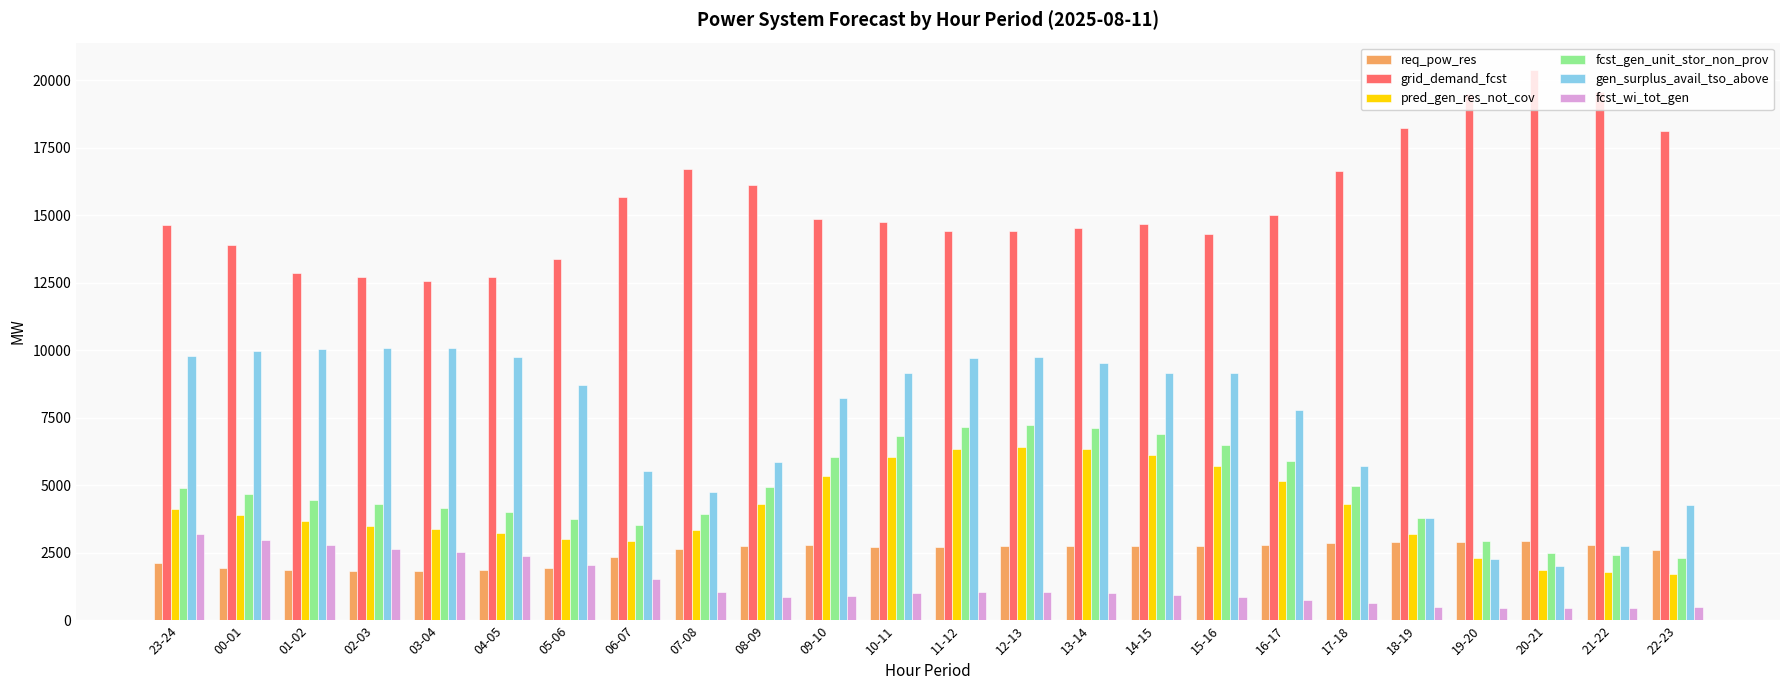

Rank the series at 04-05 from highest to lowest value.

grid_demand_fcst, gen_surplus_avail_tso_above, fcst_gen_unit_stor_non_prov, pred_gen_res_not_cov, fcst_wi_tot_gen, req_pow_res